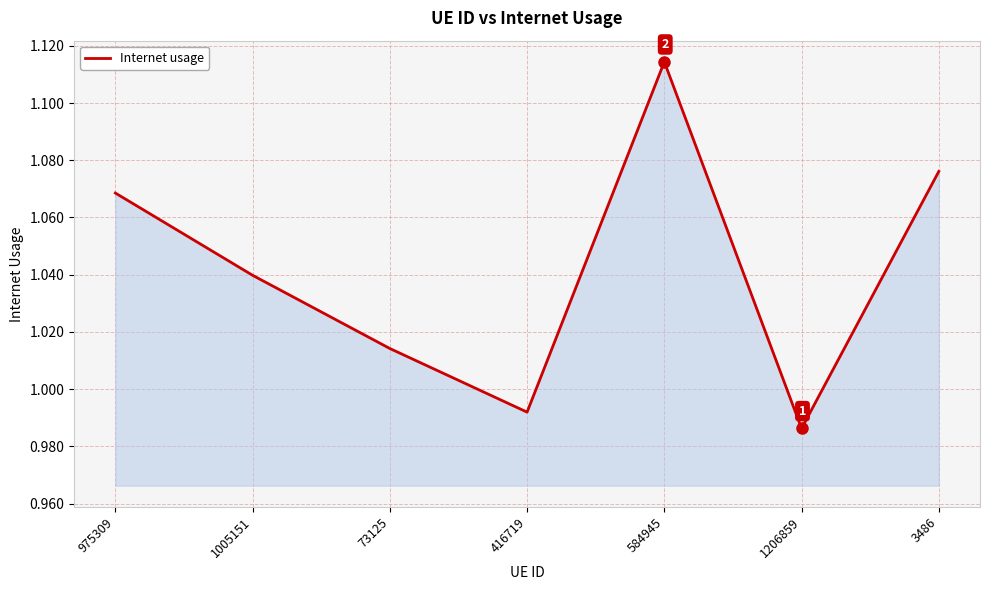

Which category has the lowest value across all series?

1206859